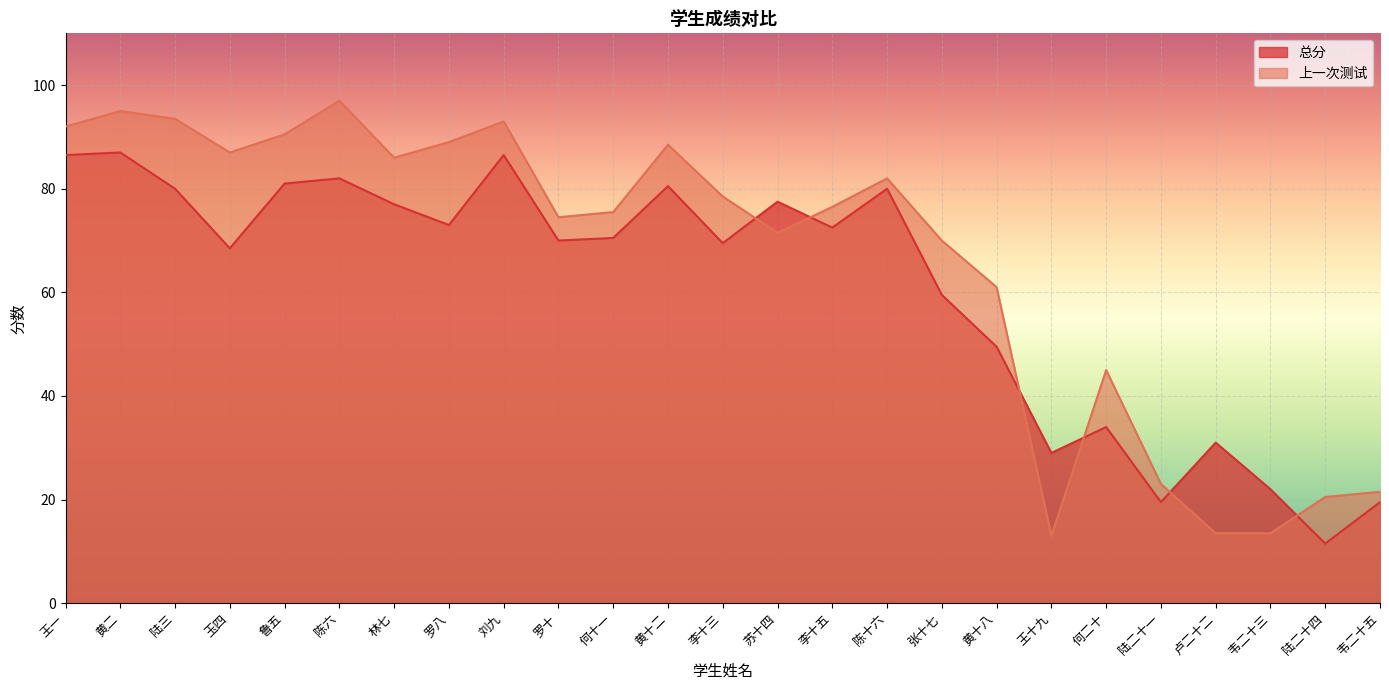

At which category is the sum across all series the highest?

黄二